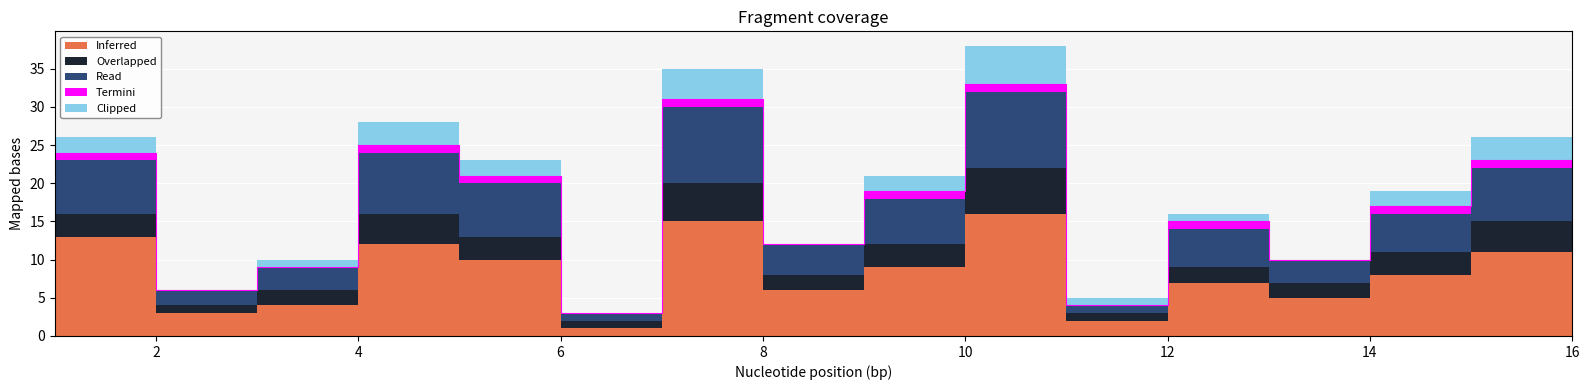

What is the highest value of the Overlapped series?

6